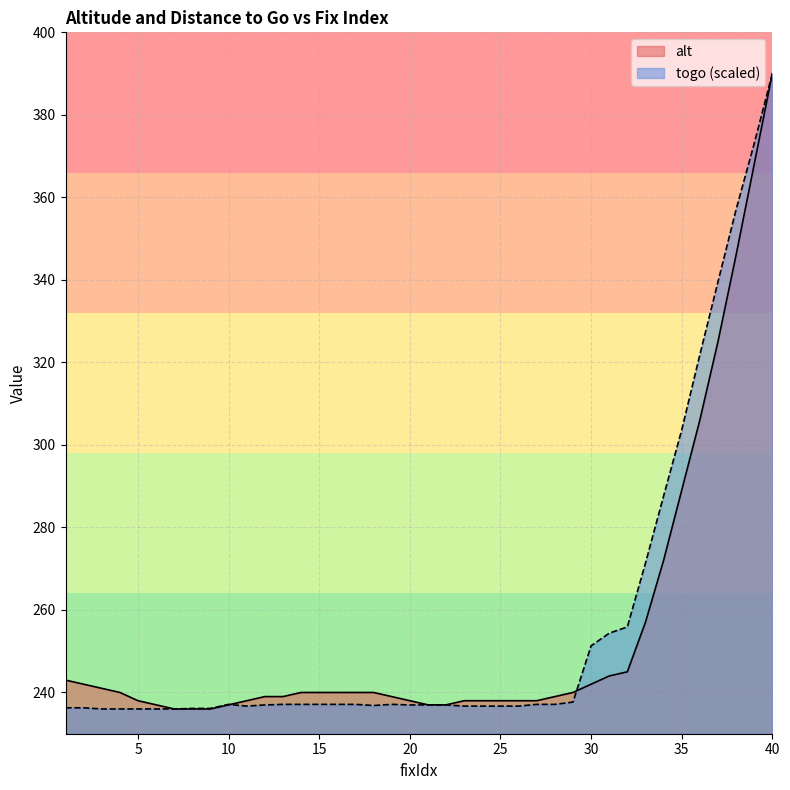

In togo, how many points are lower than both neighbors (excluding endpoints)?

2